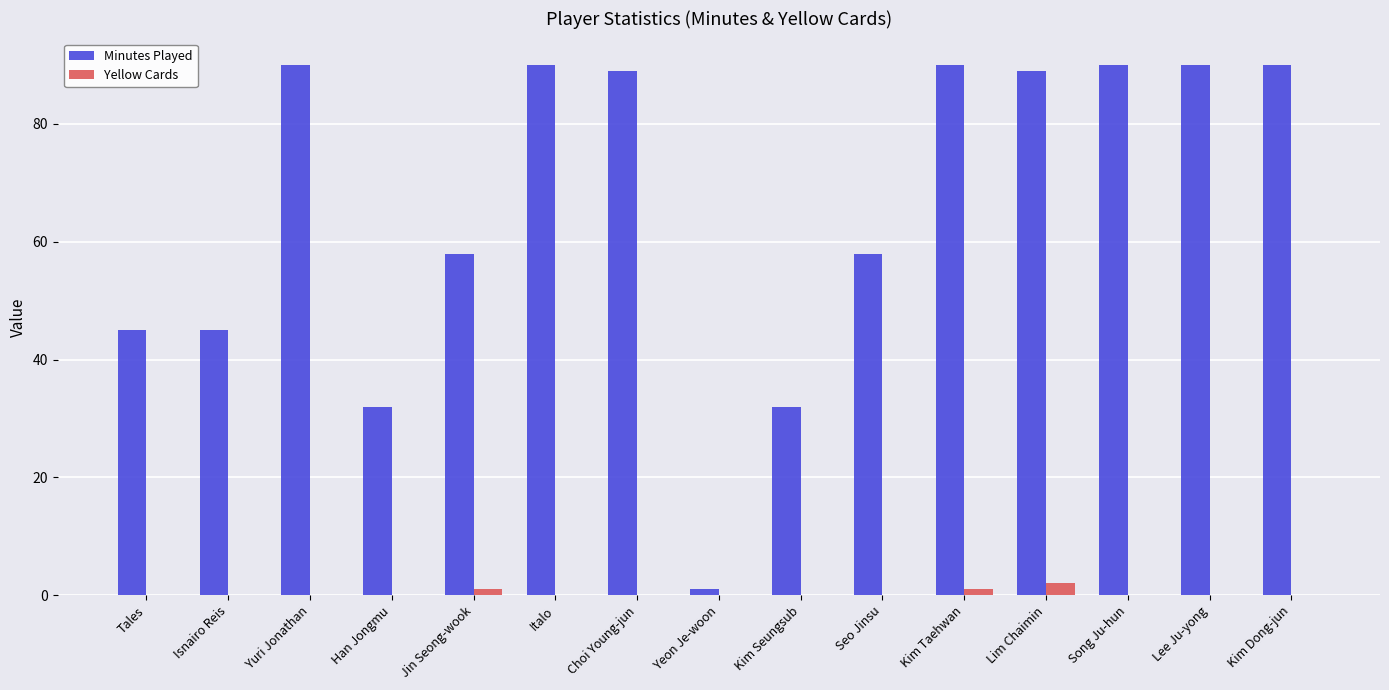

Reading left to right, extract all data points from this chart.

Minutes Played: 45	45	90	32	58	90	89	1	32	58	90	89	90	90	90
Yellow Cards: 0	0	0	0	1	0	0	0	0	0	1	2	0	0	0